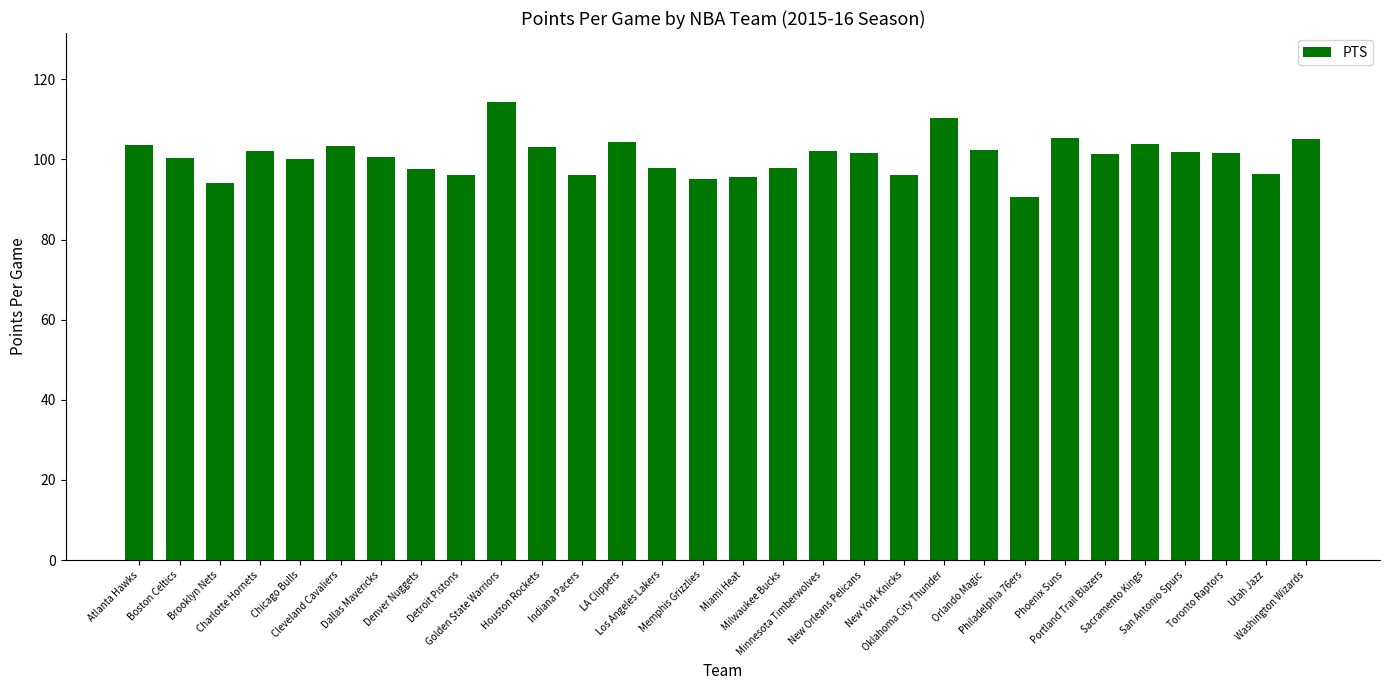

What is the smallest value displayed?

90.7